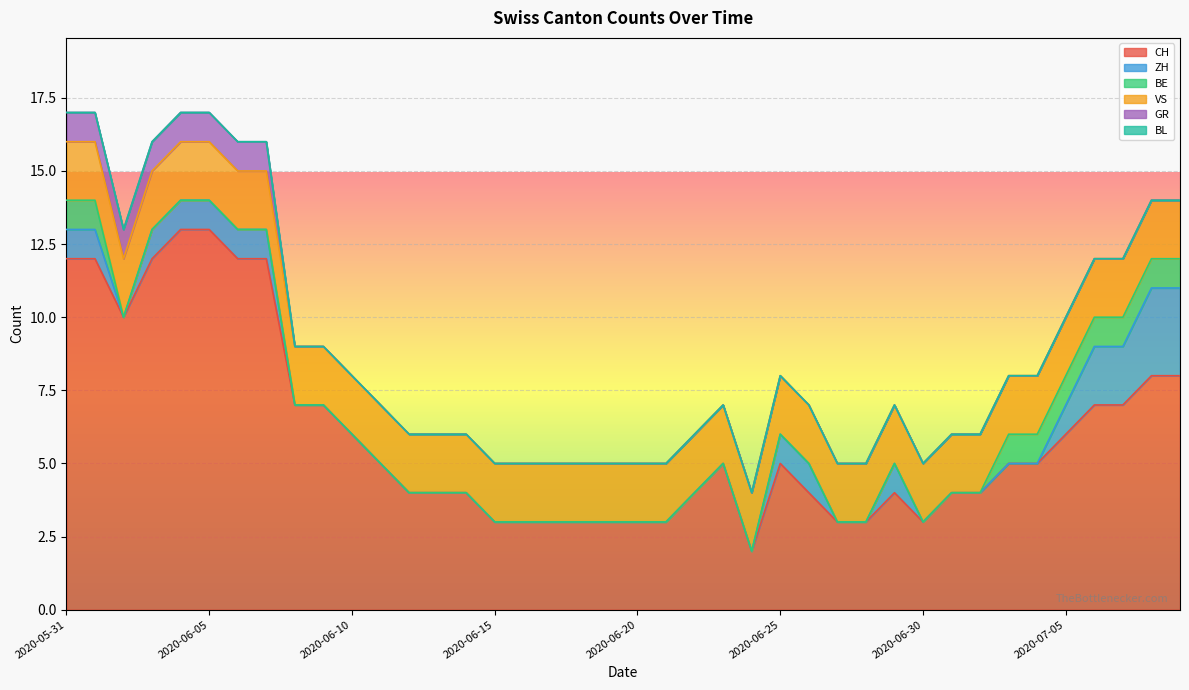

Reading left to right, list all the values displayed in this chart.

CH: 2020-05-31=12	2020-06-01=12	2020-06-02=10	2020-06-03=12	2020-06-04=13	2020-06-05=13	2020-06-06=12	2020-06-07=12	2020-06-08=7	2020-06-09=7	2020-06-10=6	2020-06-11=5	2020-06-12=4	2020-06-13=4	2020-06-14=4	2020-06-15=3	2020-06-16=3	2020-06-17=3	2020-06-18=3	2020-06-19=3	2020-06-20=3	2020-06-21=3	2020-06-22=4	2020-06-23=5	2020-06-24=2	2020-06-25=5	2020-06-26=4	2020-06-27=3	2020-06-28=3	2020-06-29=4	2020-06-30=3	2020-07-01=4	2020-07-02=4	2020-07-03=5	2020-07-04=5	2020-07-05=6	2020-07-06=7	2020-07-07=7	2020-07-08=8	2020-07-09=8
ZH: 2020-05-31=1	2020-06-01=1	2020-06-02=0	2020-06-03=1	2020-06-04=1	2020-06-05=1	2020-06-06=1	2020-06-07=1	2020-06-08=0	2020-06-09=0	2020-06-10=0	2020-06-11=0	2020-06-12=0	2020-06-13=0	2020-06-14=0	2020-06-15=0	2020-06-16=0	2020-06-17=0	2020-06-18=0	2020-06-19=0	2020-06-20=0	2020-06-21=0	2020-06-22=0	2020-06-23=0	2020-06-24=0	2020-06-25=1	2020-06-26=1	2020-06-27=0	2020-06-28=0	2020-06-29=1	2020-06-30=0	2020-07-01=0	2020-07-02=0	2020-07-03=0	2020-07-04=0	2020-07-05=1	2020-07-06=2	2020-07-07=2	2020-07-08=3	2020-07-09=3
BE: 2020-05-31=1	2020-06-01=1	2020-06-02=0	2020-06-03=0	2020-06-04=0	2020-06-05=0	2020-06-06=0	2020-06-07=0	2020-06-08=0	2020-06-09=0	2020-06-10=0	2020-06-11=0	2020-06-12=0	2020-06-13=0	2020-06-14=0	2020-06-15=0	2020-06-16=0	2020-06-17=0	2020-06-18=0	2020-06-19=0	2020-06-20=0	2020-06-21=0	2020-06-22=0	2020-06-23=0	2020-06-24=0	2020-06-25=0	2020-06-26=0	2020-06-27=0	2020-06-28=0	2020-06-29=0	2020-06-30=0	2020-07-01=0	2020-07-02=0	2020-07-03=1	2020-07-04=1	2020-07-05=1	2020-07-06=1	2020-07-07=1	2020-07-08=1	2020-07-09=1
VS: 2020-05-31=2	2020-06-01=2	2020-06-02=2	2020-06-03=2	2020-06-04=2	2020-06-05=2	2020-06-06=2	2020-06-07=2	2020-06-08=2	2020-06-09=2	2020-06-10=2	2020-06-11=2	2020-06-12=2	2020-06-13=2	2020-06-14=2	2020-06-15=2	2020-06-16=2	2020-06-17=2	2020-06-18=2	2020-06-19=2	2020-06-20=2	2020-06-21=2	2020-06-22=2	2020-06-23=2	2020-06-24=2	2020-06-25=2	2020-06-26=2	2020-06-27=2	2020-06-28=2	2020-06-29=2	2020-06-30=2	2020-07-01=2	2020-07-02=2	2020-07-03=2	2020-07-04=2	2020-07-05=2	2020-07-06=2	2020-07-07=2	2020-07-08=2	2020-07-09=2
GR: 2020-05-31=1	2020-06-01=1	2020-06-02=1	2020-06-03=1	2020-06-04=1	2020-06-05=1	2020-06-06=1	2020-06-07=1	2020-06-08=0	2020-06-09=0	2020-06-10=0	2020-06-11=0	2020-06-12=0	2020-06-13=0	2020-06-14=0	2020-06-15=0	2020-06-16=0	2020-06-17=0	2020-06-18=0	2020-06-19=0	2020-06-20=0	2020-06-21=0	2020-06-22=0	2020-06-23=0	2020-06-24=0	2020-06-25=0	2020-06-26=0	2020-06-27=0	2020-06-28=0	2020-06-29=0	2020-06-30=0	2020-07-01=0	2020-07-02=0	2020-07-03=0	2020-07-04=0	2020-07-05=0	2020-07-06=0	2020-07-07=0	2020-07-08=0	2020-07-09=0
BL: 2020-05-31=0	2020-06-01=0	2020-06-02=0	2020-06-03=0	2020-06-04=0	2020-06-05=0	2020-06-06=0	2020-06-07=0	2020-06-08=0	2020-06-09=0	2020-06-10=0	2020-06-11=0	2020-06-12=0	2020-06-13=0	2020-06-14=0	2020-06-15=0	2020-06-16=0	2020-06-17=0	2020-06-18=0	2020-06-19=0	2020-06-20=0	2020-06-21=0	2020-06-22=0	2020-06-23=0	2020-06-24=0	2020-06-25=0	2020-06-26=0	2020-06-27=0	2020-06-28=0	2020-06-29=0	2020-06-30=0	2020-07-01=0	2020-07-02=0	2020-07-03=0	2020-07-04=0	2020-07-05=0	2020-07-06=0	2020-07-07=0	2020-07-08=0	2020-07-09=0